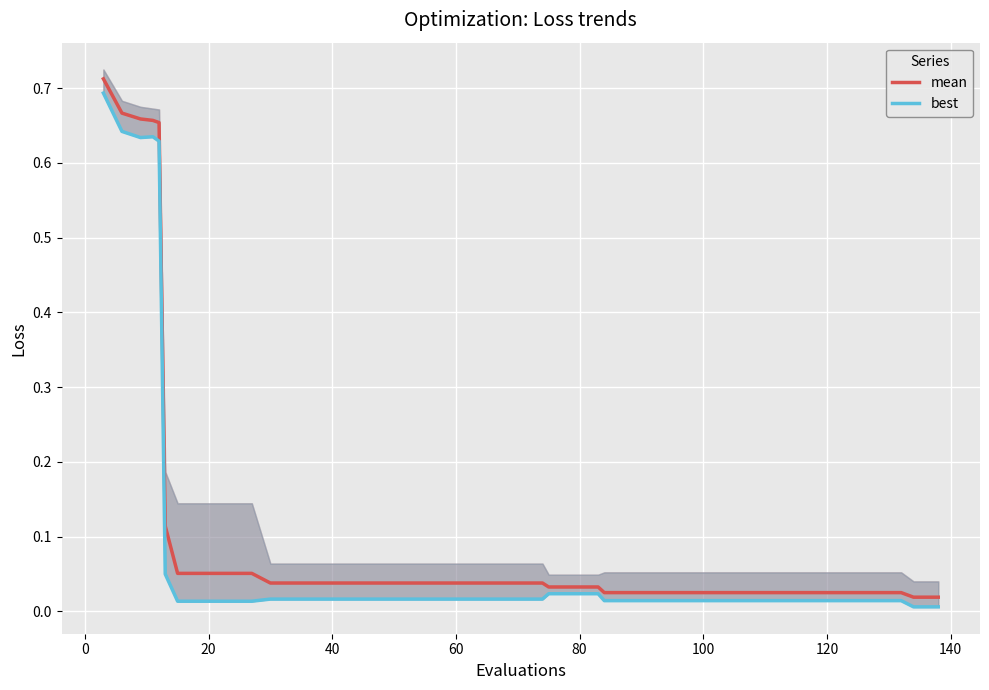

True or false: mean and best intersect in this chart.

False